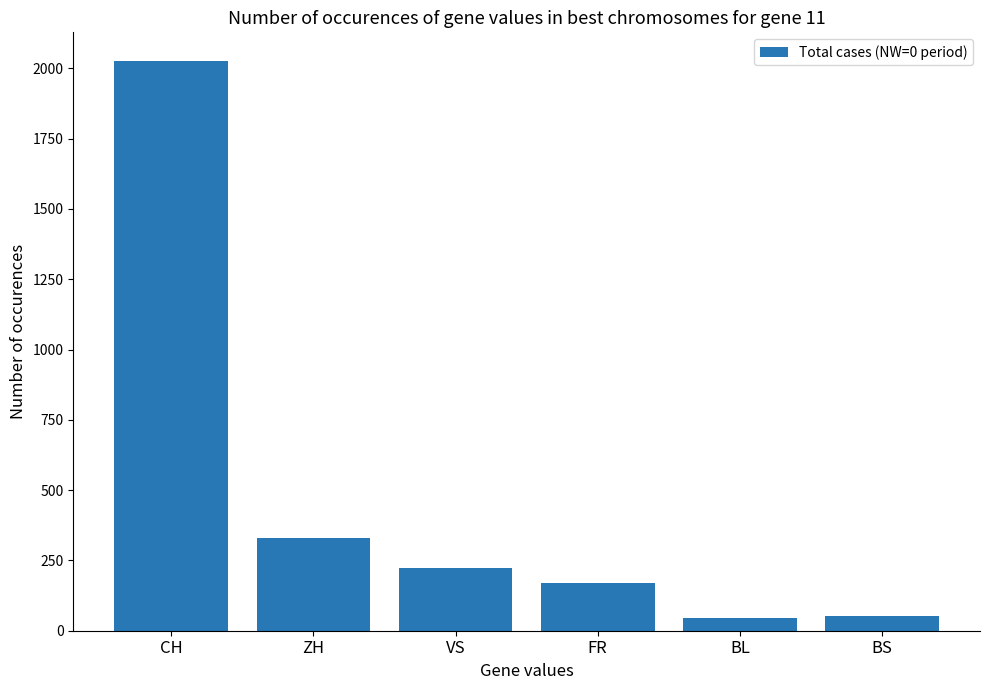

Between VS and ZH, which is larger?

ZH